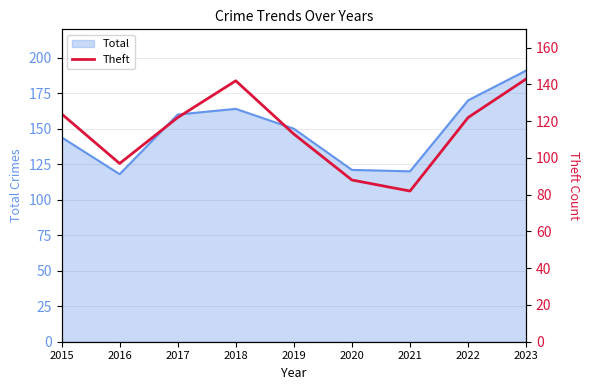

How many lines are shown in the chart?

1